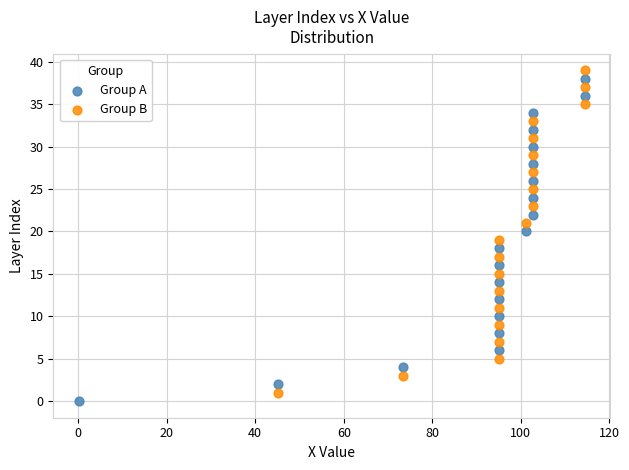

Which series reaches the maximum Y coordinate?

Group B